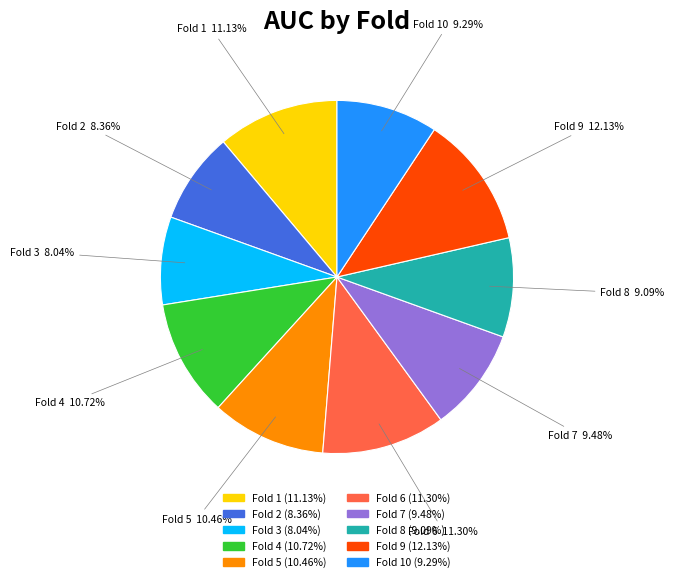

Count the number of slices in the pie.

10